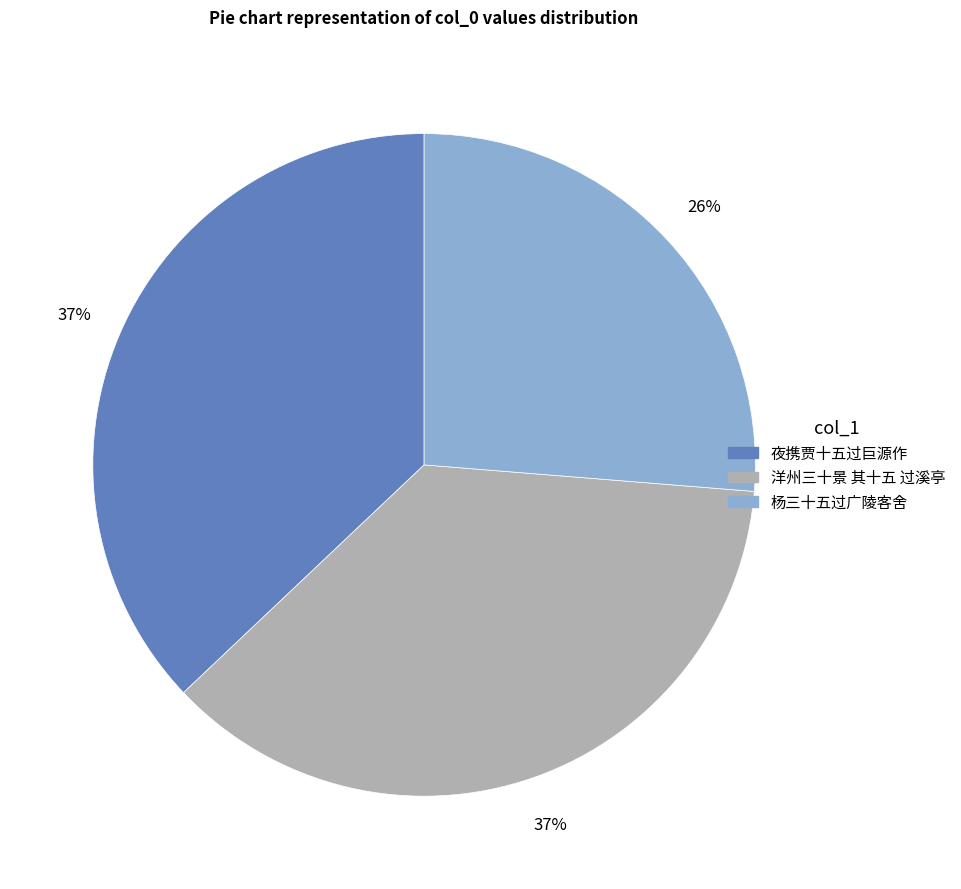

Approximately how many times larger is the value at 洋州三十景 其十五 过溪亭 compared to 杨三十五过广陵客舍?

1.4